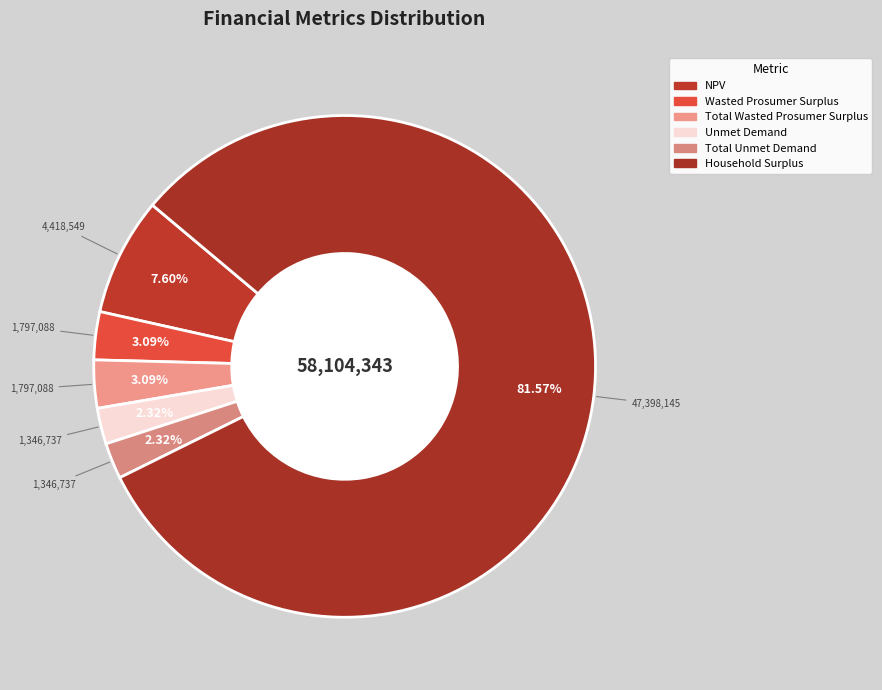

What is the smallest slice in the pie chart?

Unmet Demand